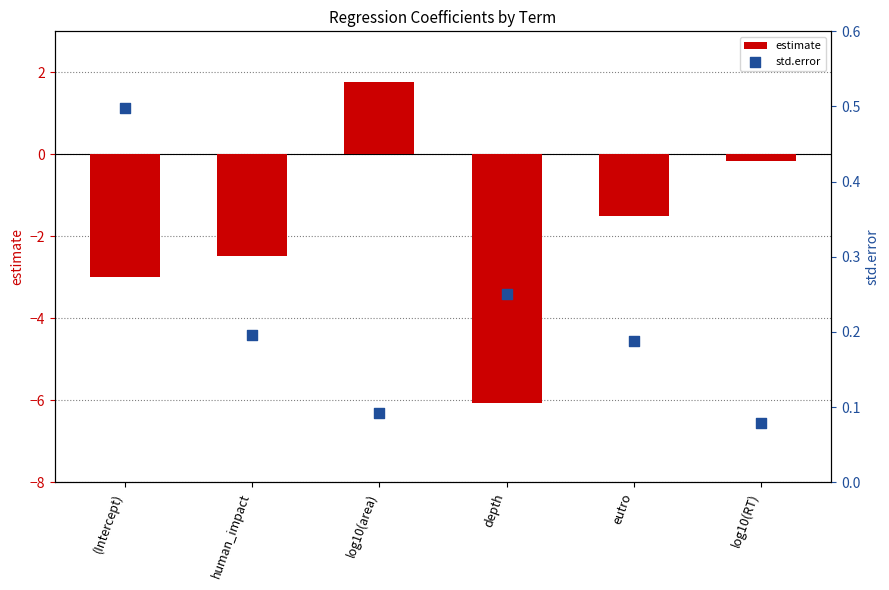

Which series has the largest total across all categories?

std.error